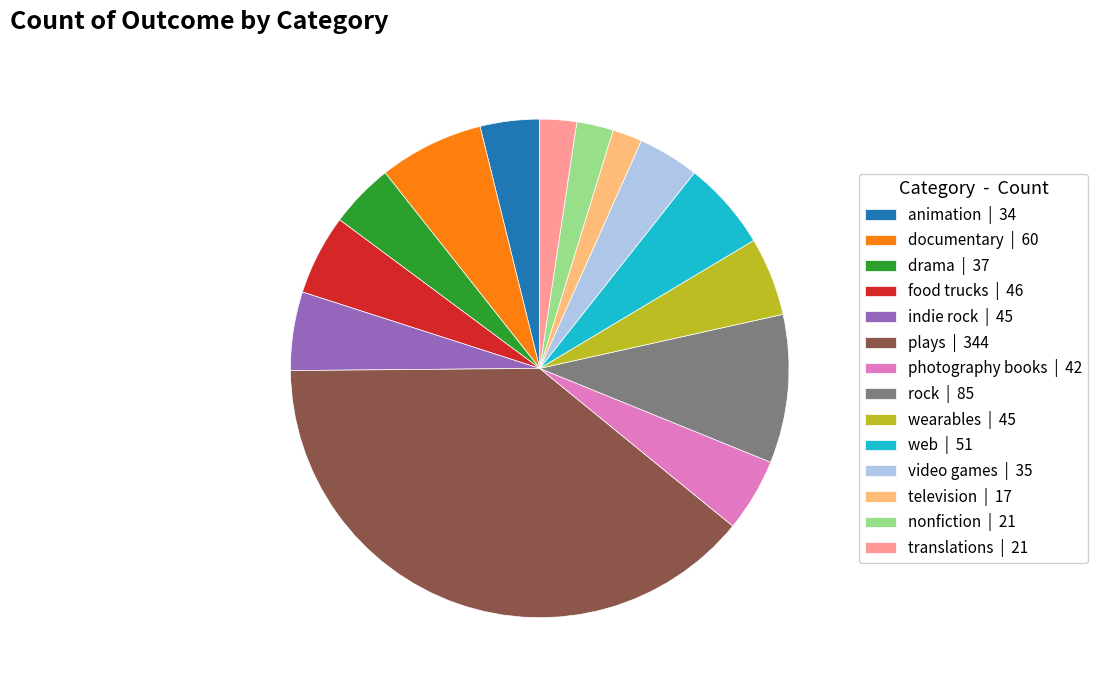

Which has a higher value, nonfiction or web?

web